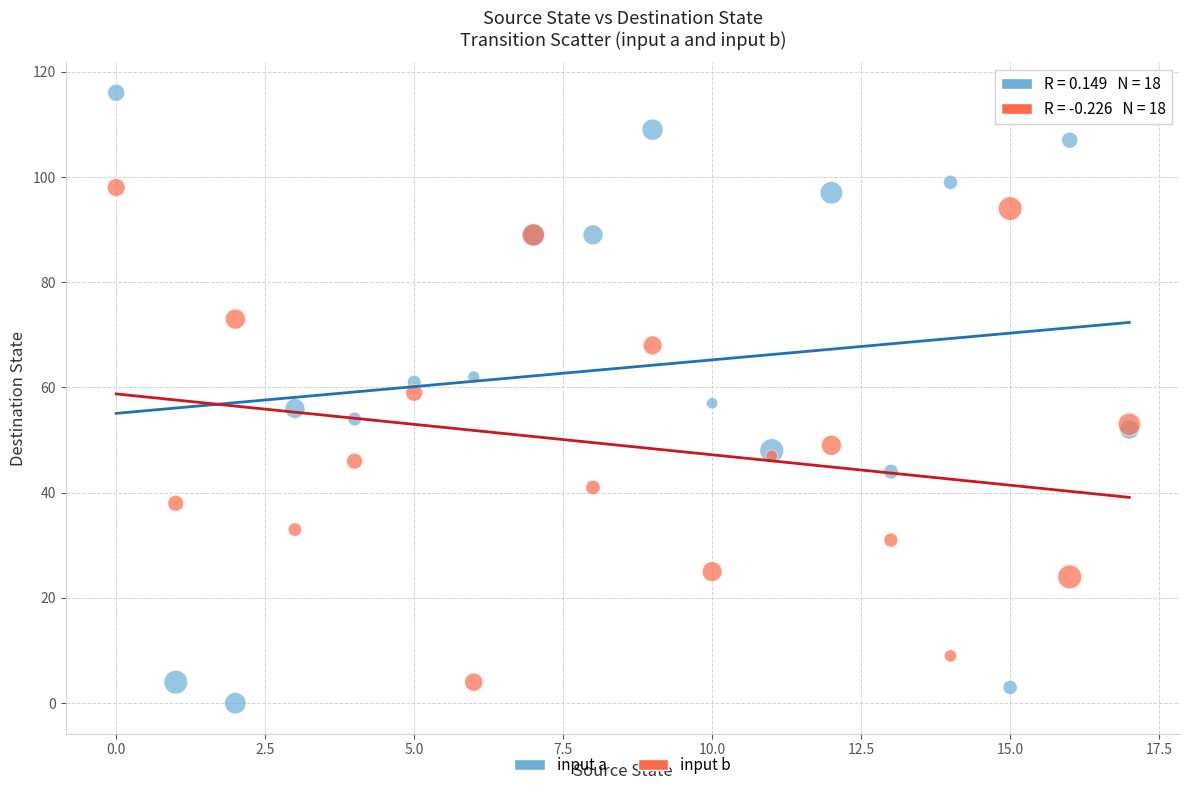

Which series contains the lowest Y value?

input a